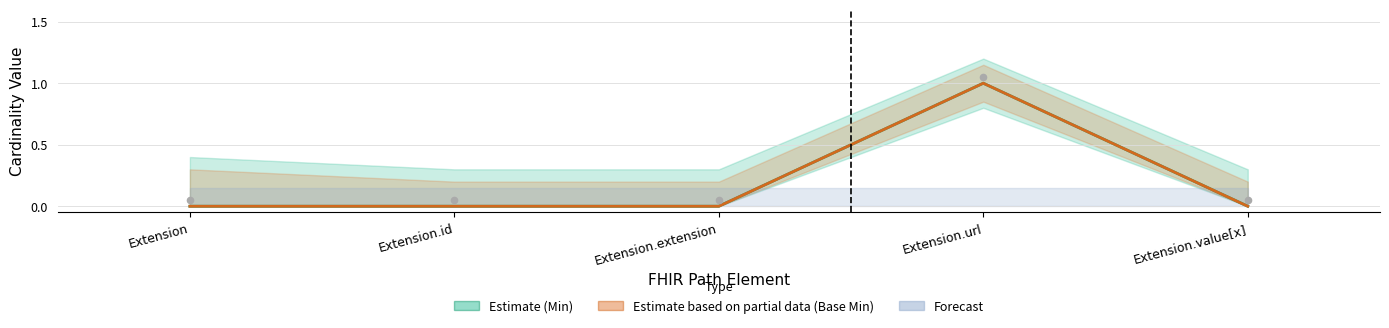

Is the value of Min (Estimate) at Extension.id greater than the value of Base Min (Estimate based on partial data) at Extension.extension?

No